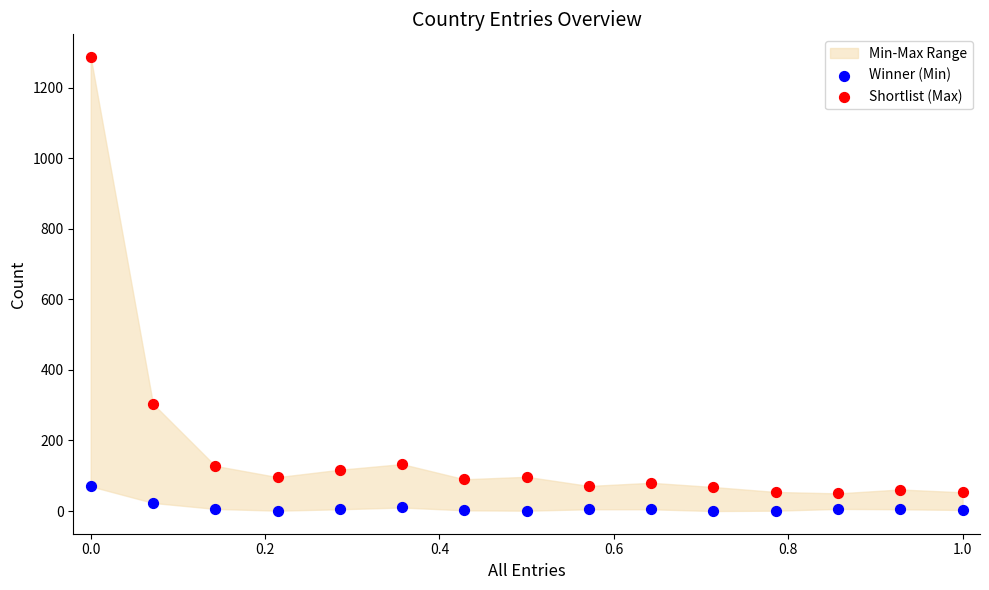

In the Shortlist (Max) series, what Y value is closest to 668?

304